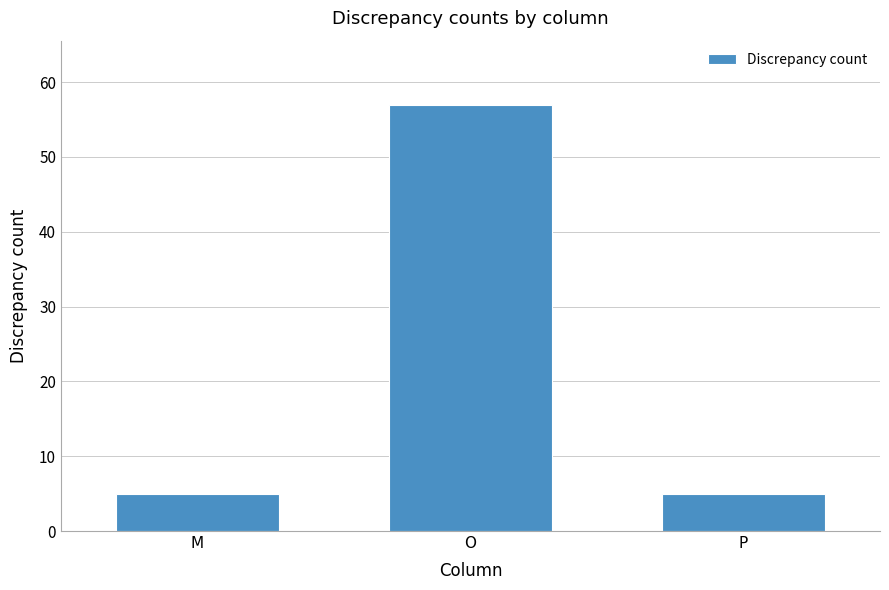

Reading right to left, extract all data points from this chart.

5	57	5